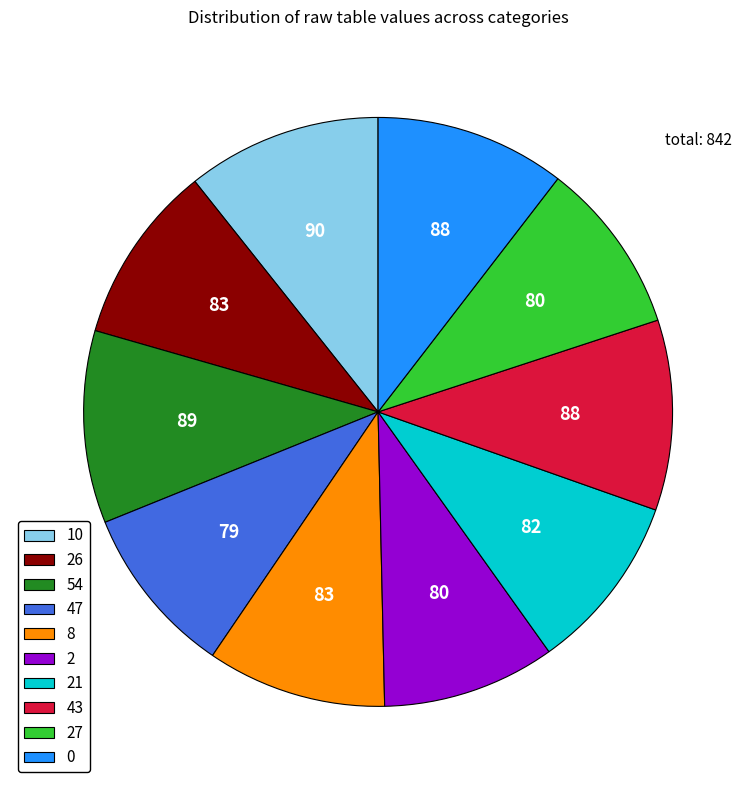

Approximately how many times larger is the value at 21 compared to 10?

0.9